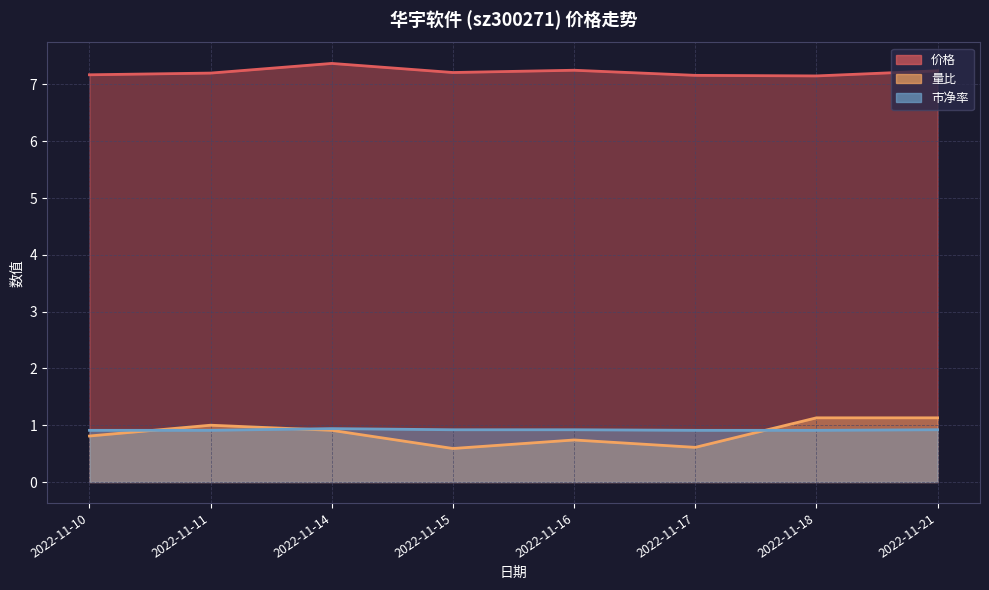

What is the approximate value of 量比 at 2022-11-10?

0.8